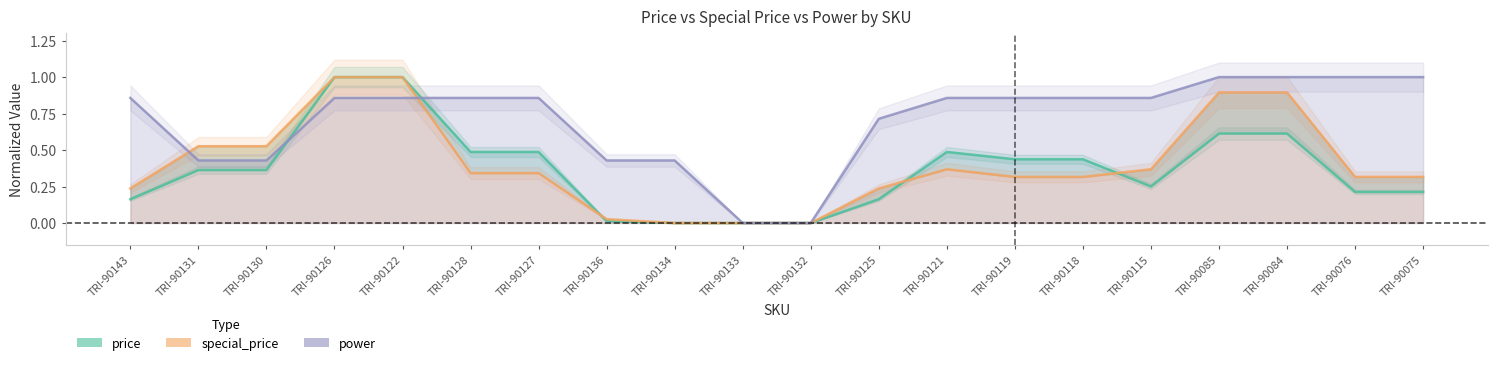

How many times do price and power cross each other?

2